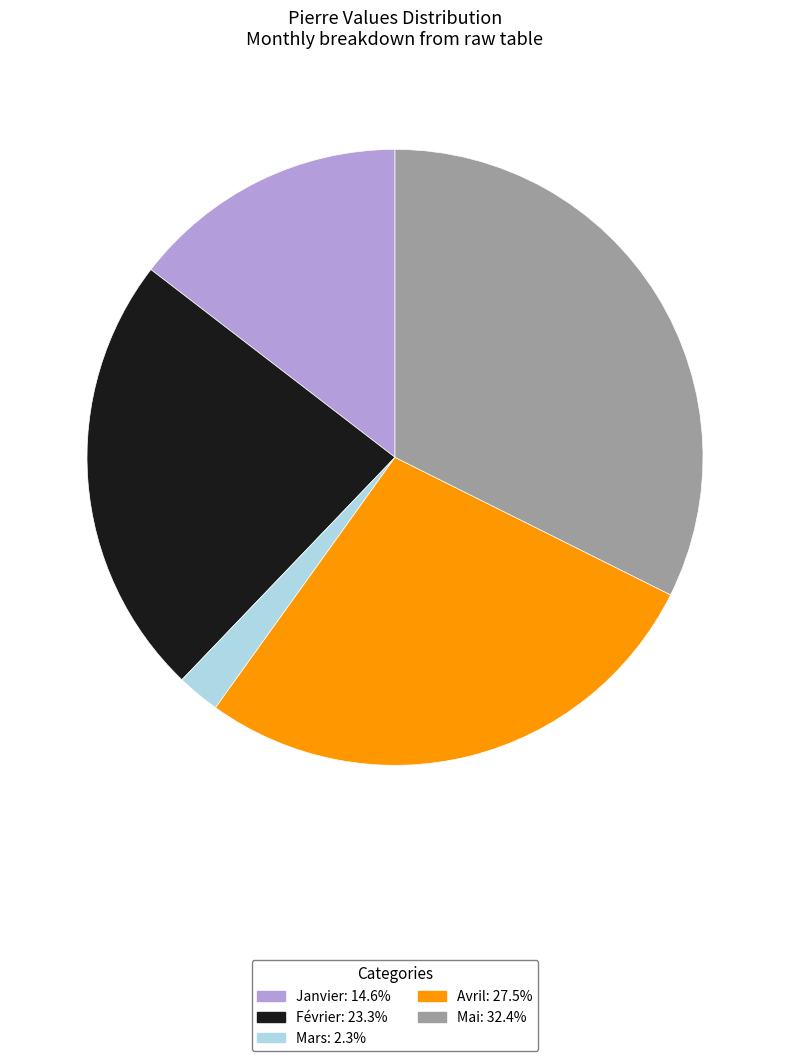

True or false: Mars accounts for 2% of the total.

True